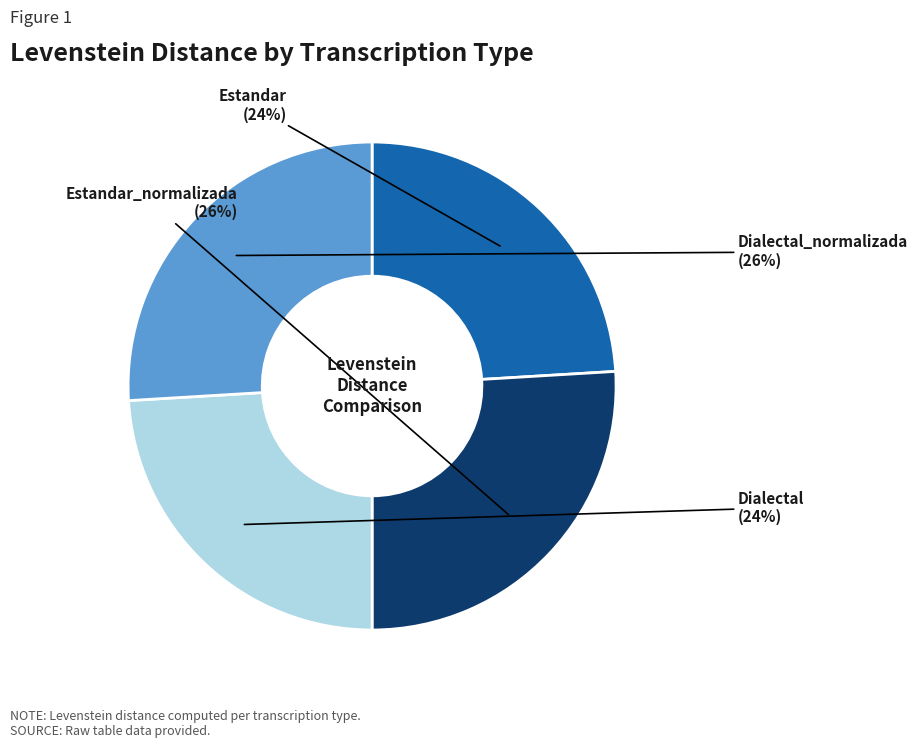

Is the sum of Estandar_normalizada and Dialectal_normalizada greater than half?

Yes